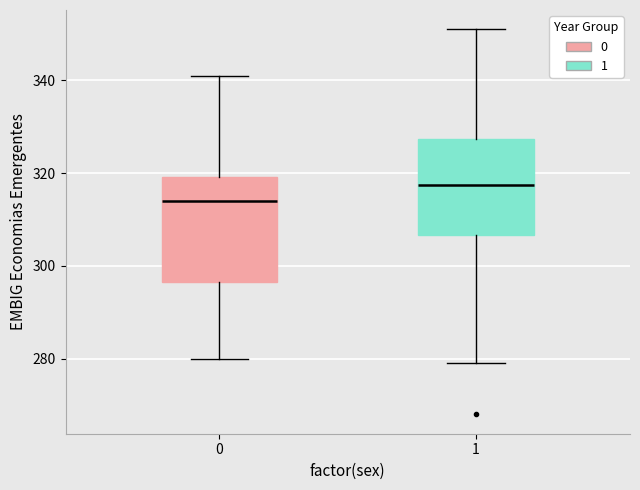

Which box's median line is the highest?

1